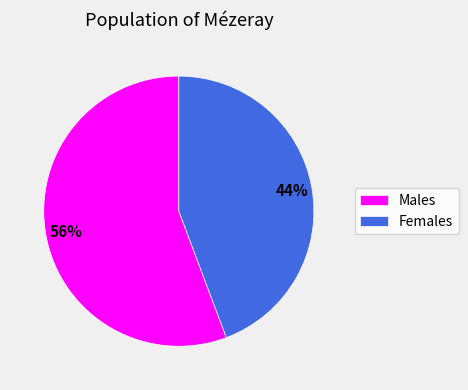

Is there any slice that represents more than half of the pie?

Yes